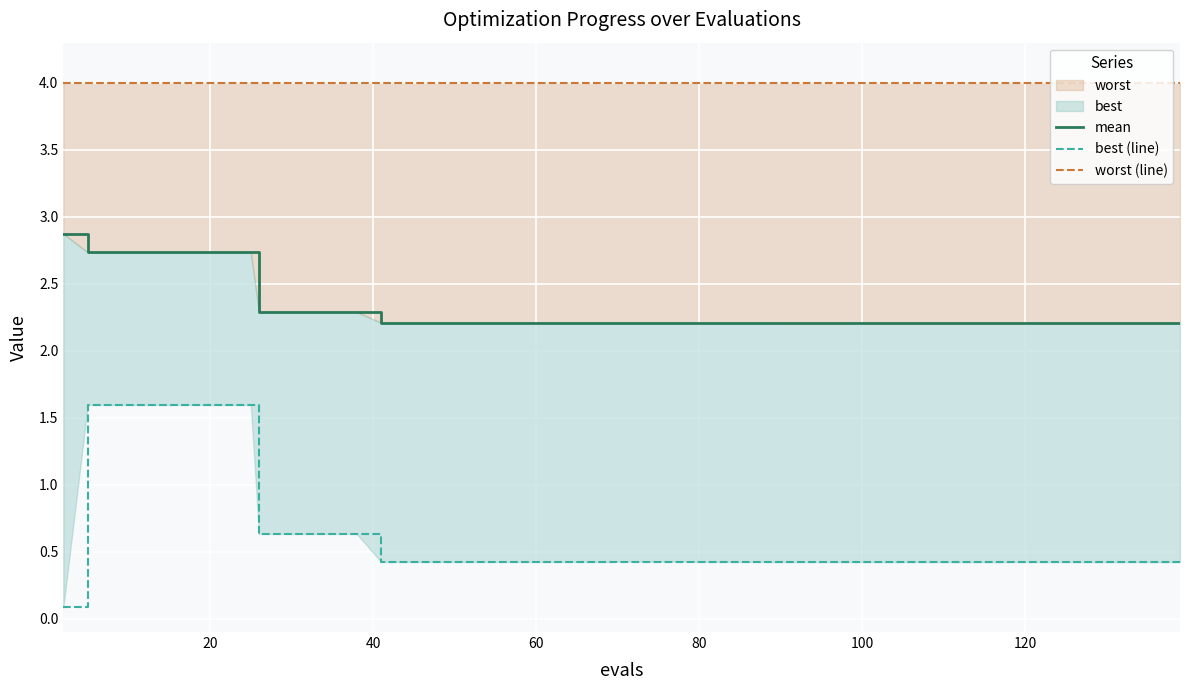

Rank the series by their maximum value, from lowest to highest.

best (line), mean, worst (line)